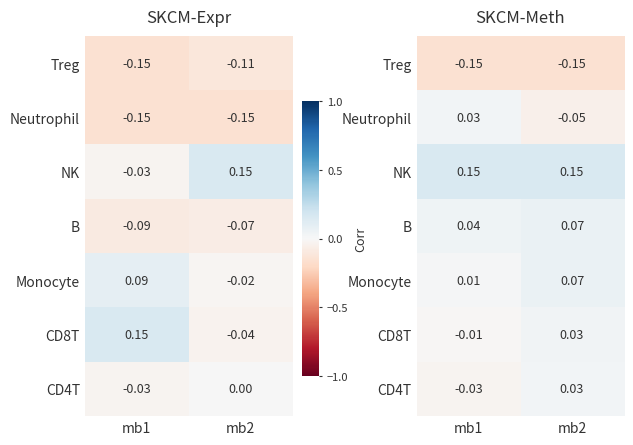

What is the sum of all Monocyte values?

0.1